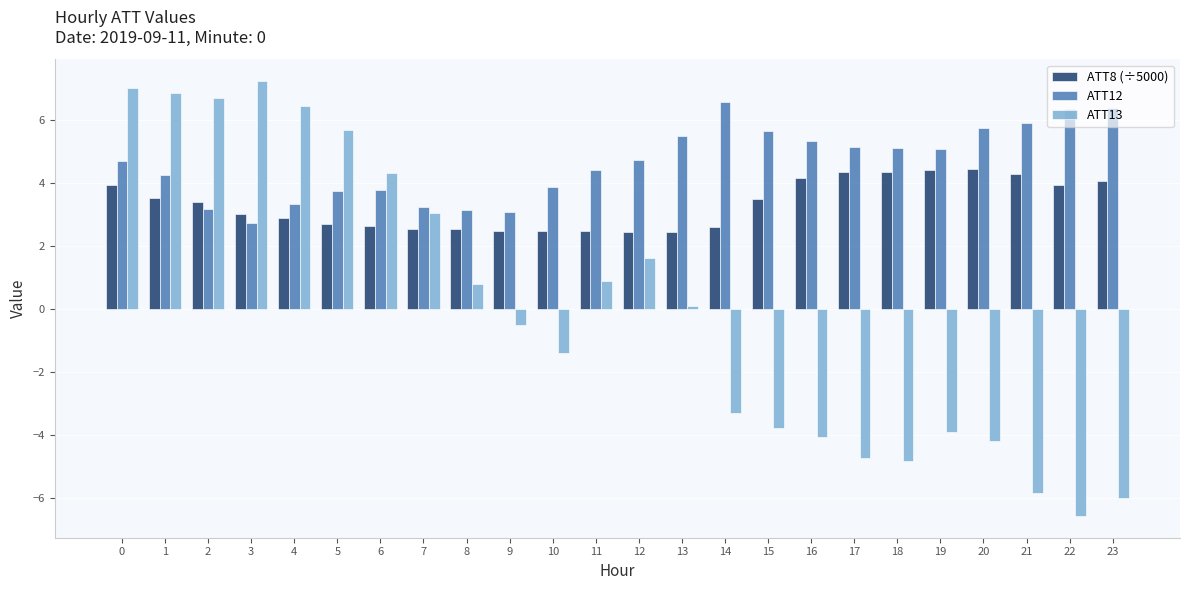

Which series has the largest total across all categories?

ATT12